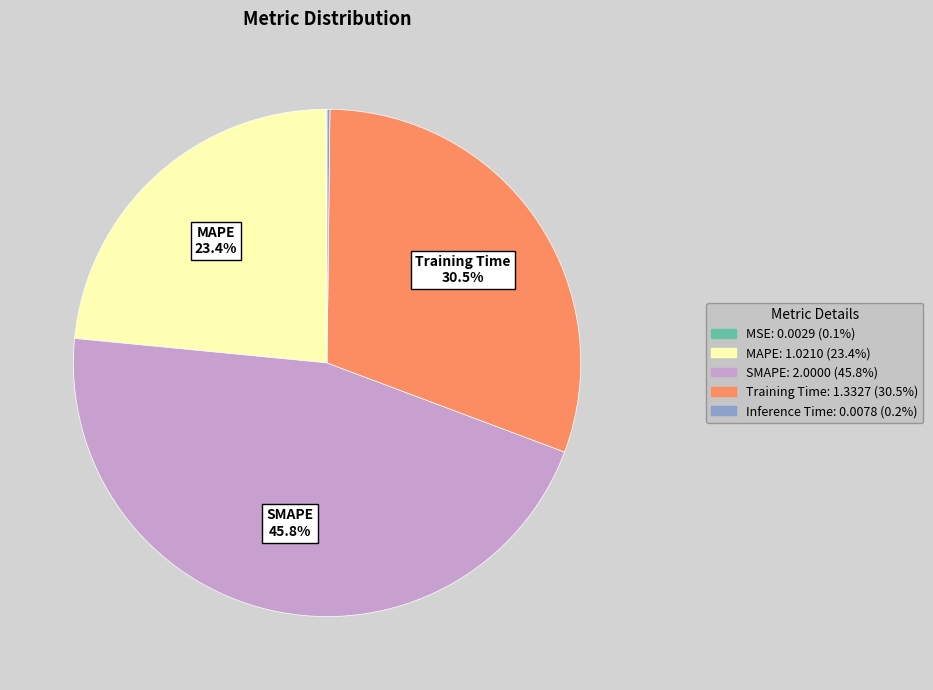

Which slice is the largest?

SMAPE